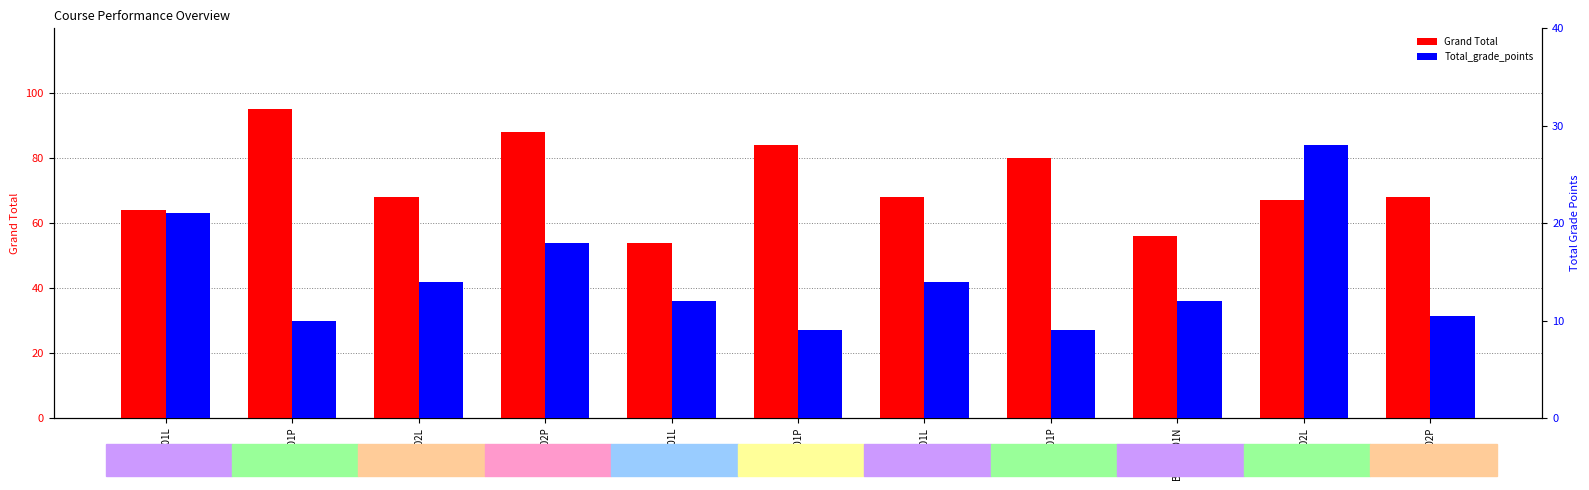

What position from the left is BCSE102P?

4